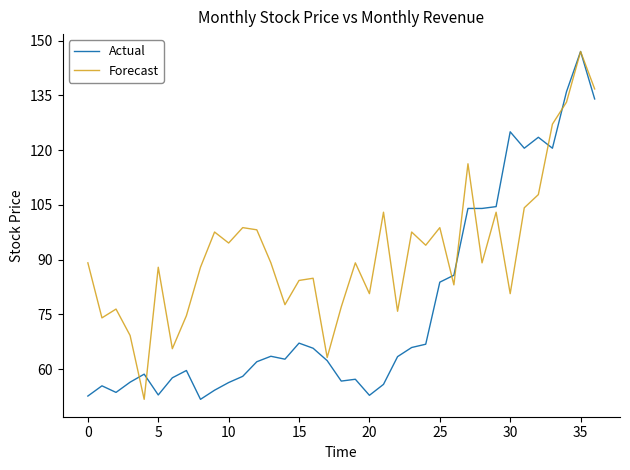

Which series has the largest total across all categories?

Forecast